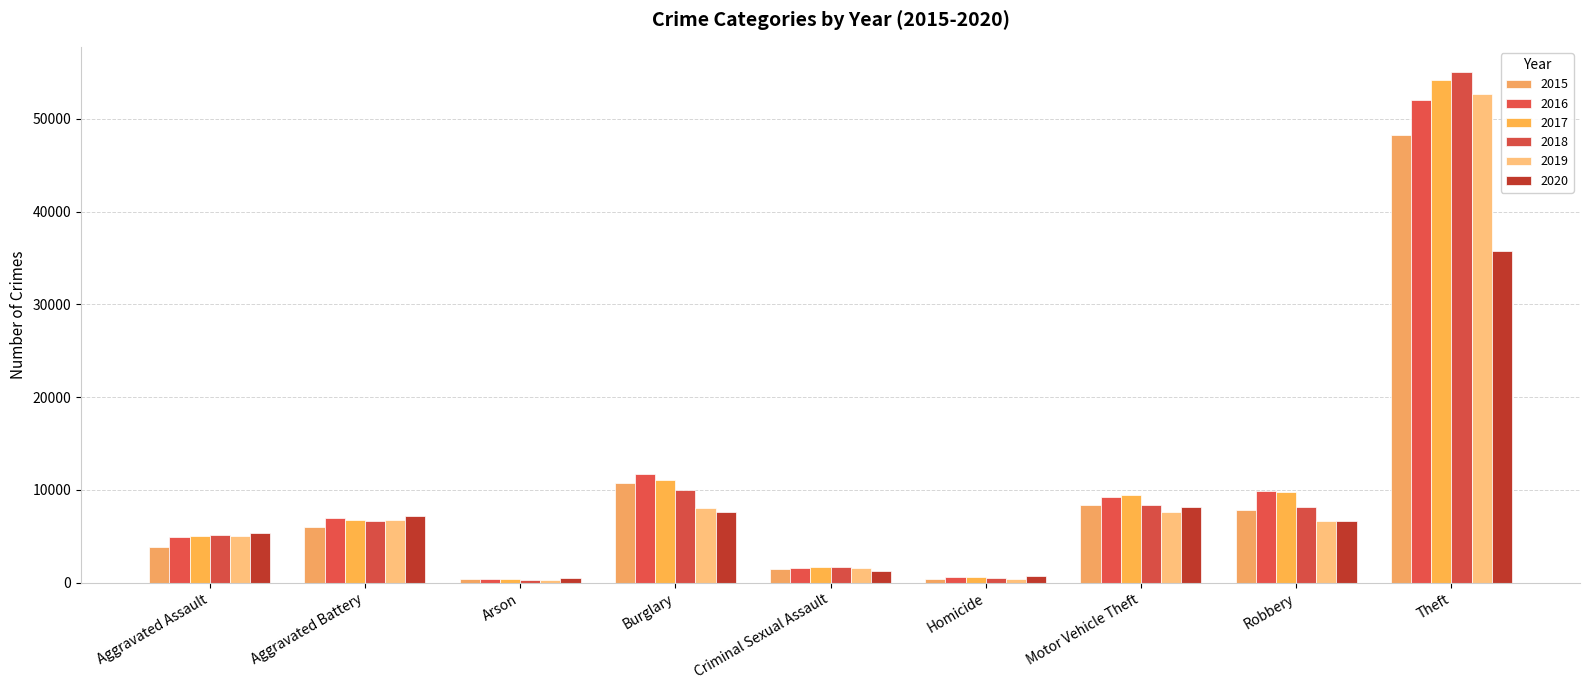

The value of 2015 at Motor Vehicle Theft is 14426. True or false?

False